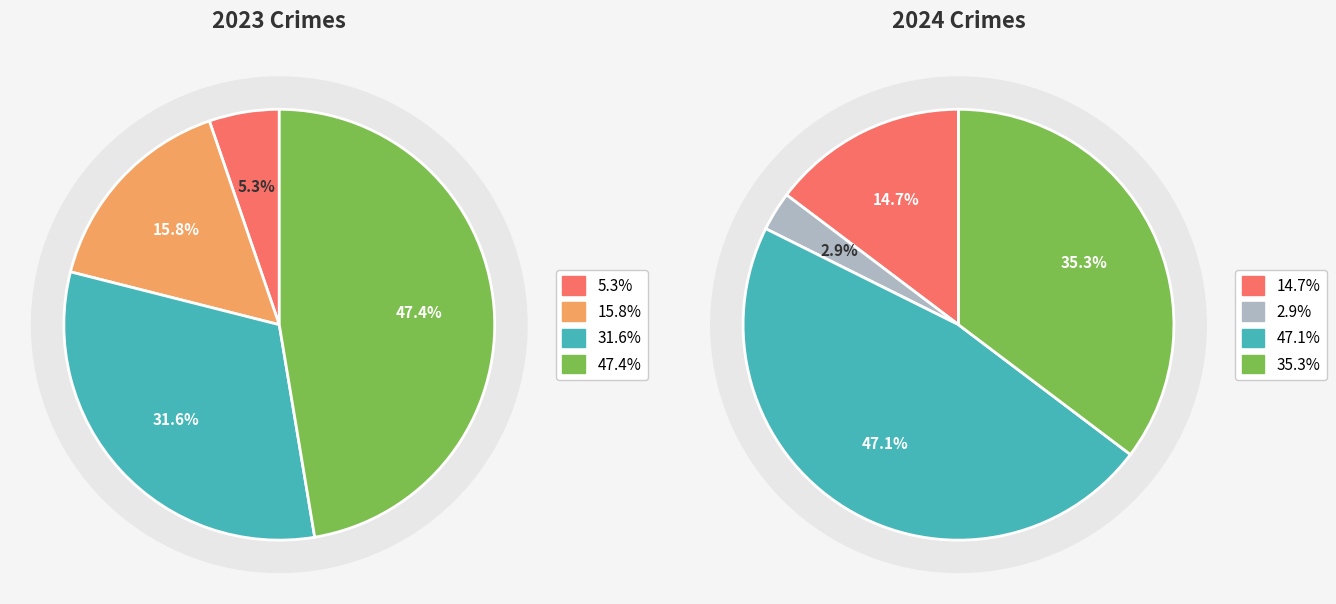

Which category has the biggest portion of the pie?

4